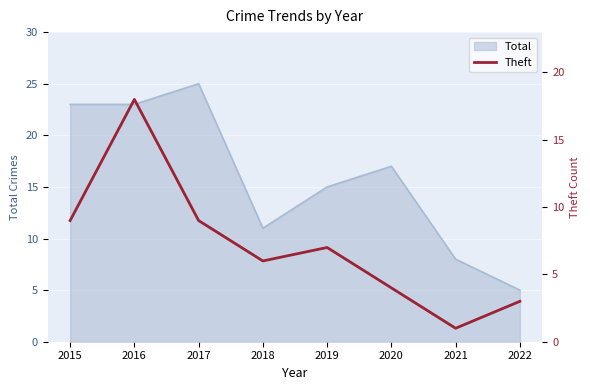

What is the maximum value for Total?

25